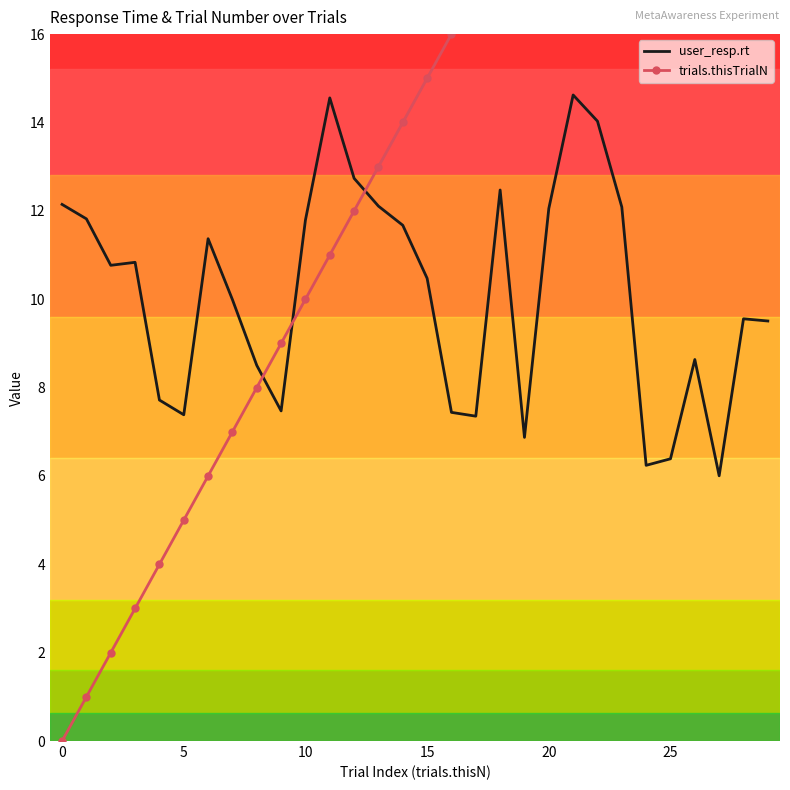

The user_resp.rt series shows 16.1 at 15. True or false?

False